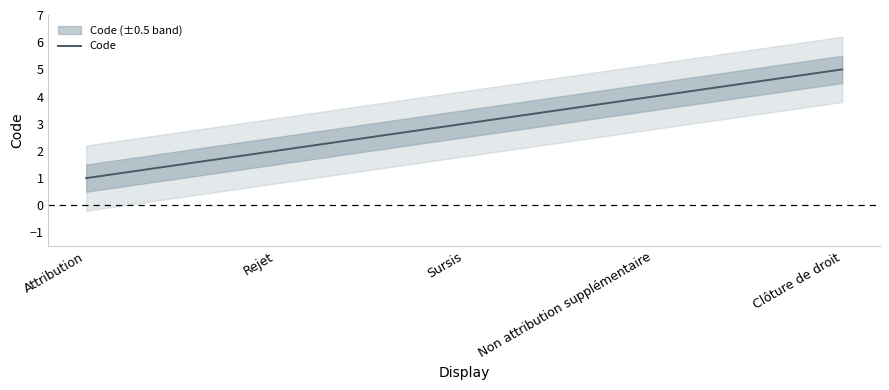

Does the chart display data point markers on the line(s)?

No